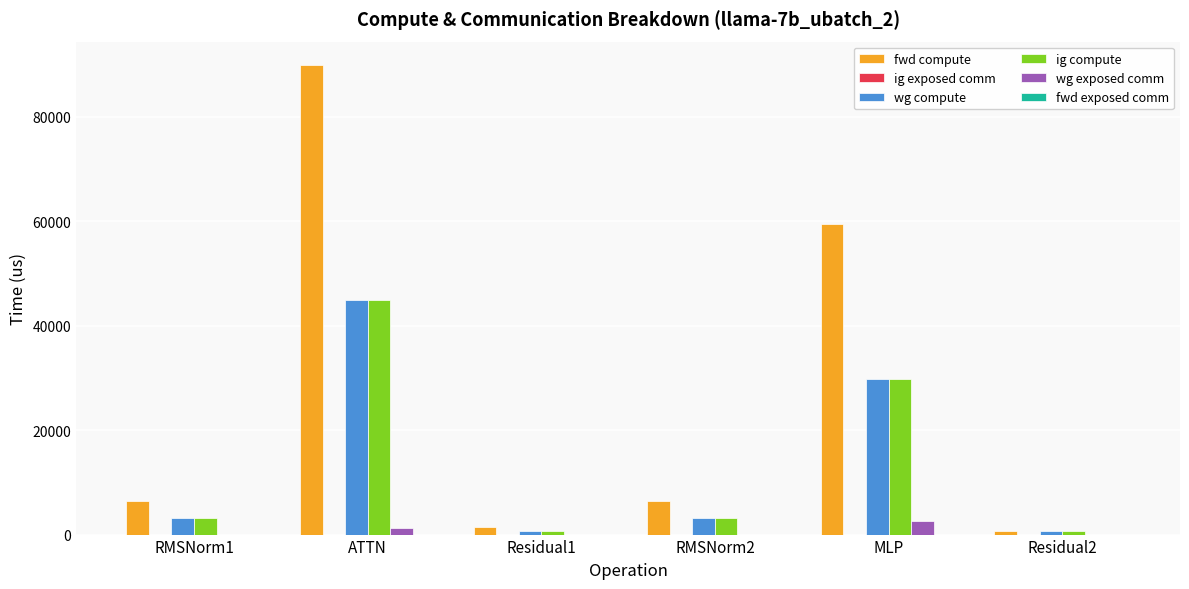

At which label does wg exposed comm reach its peak?

MLP